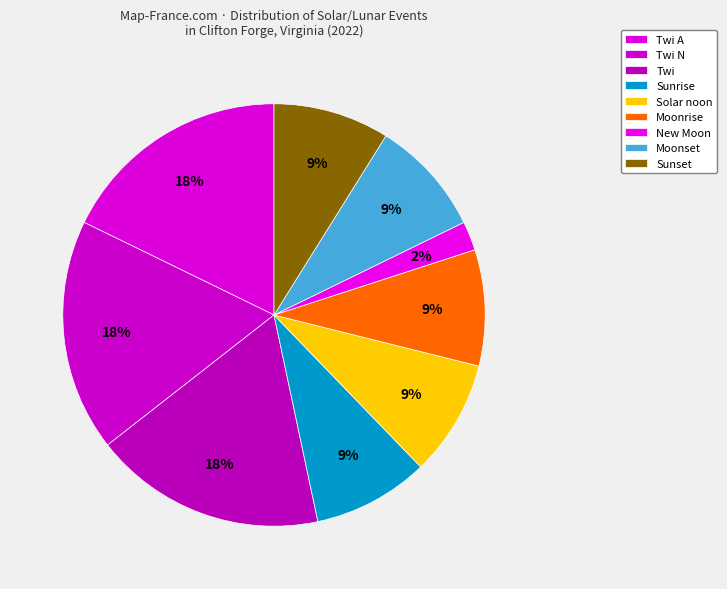

Which slice is the largest?

Twi